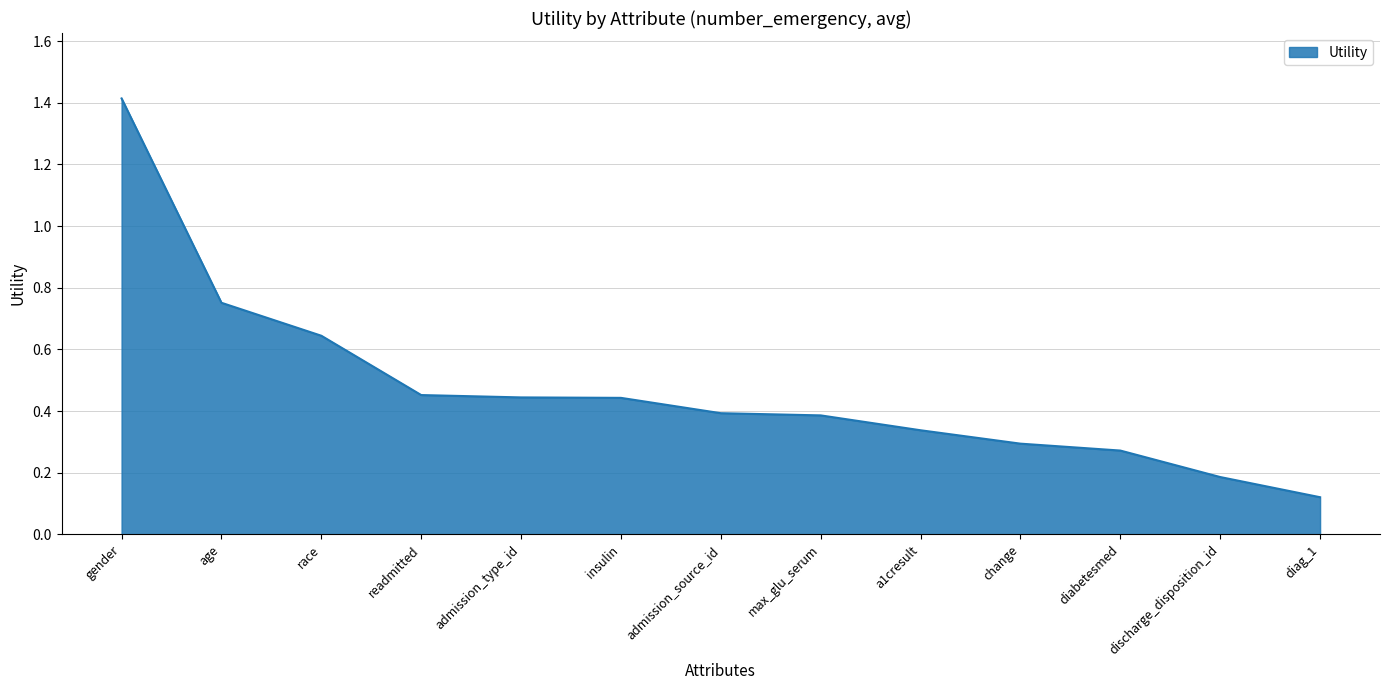

What position from the left is race?

3